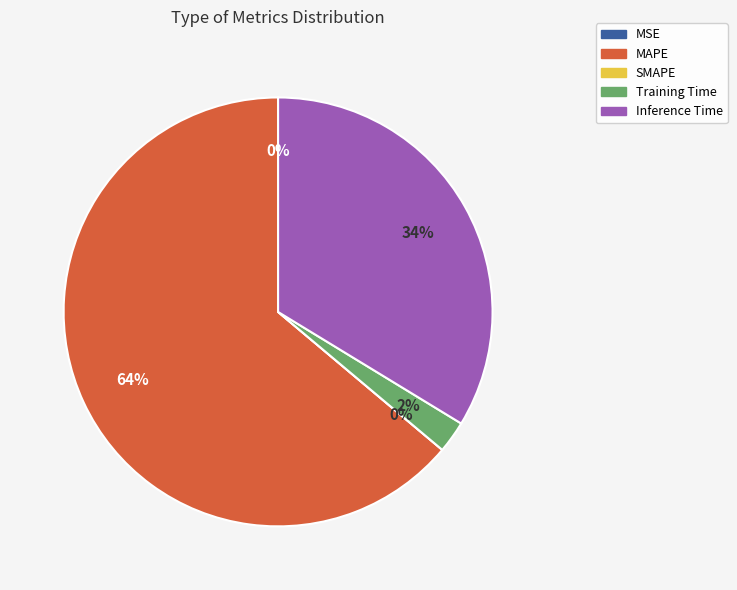

How many segments does this pie chart have?

5